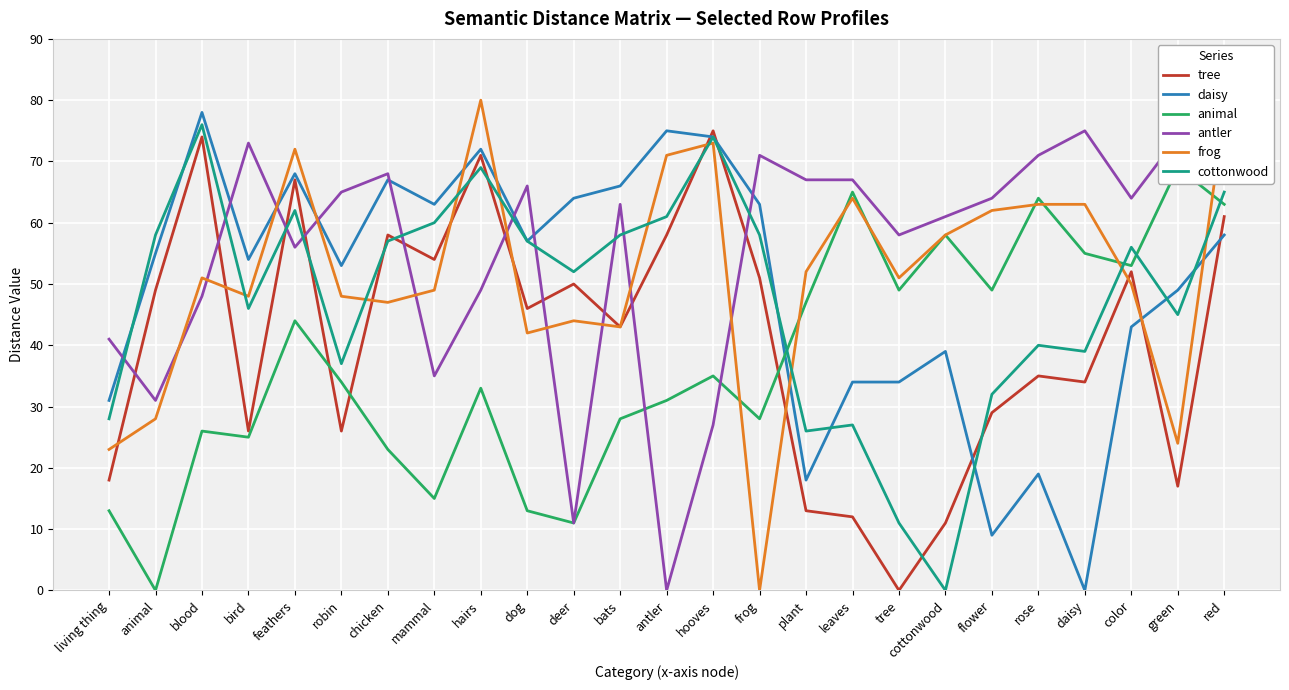

Between red and hairs, which is larger?

hairs